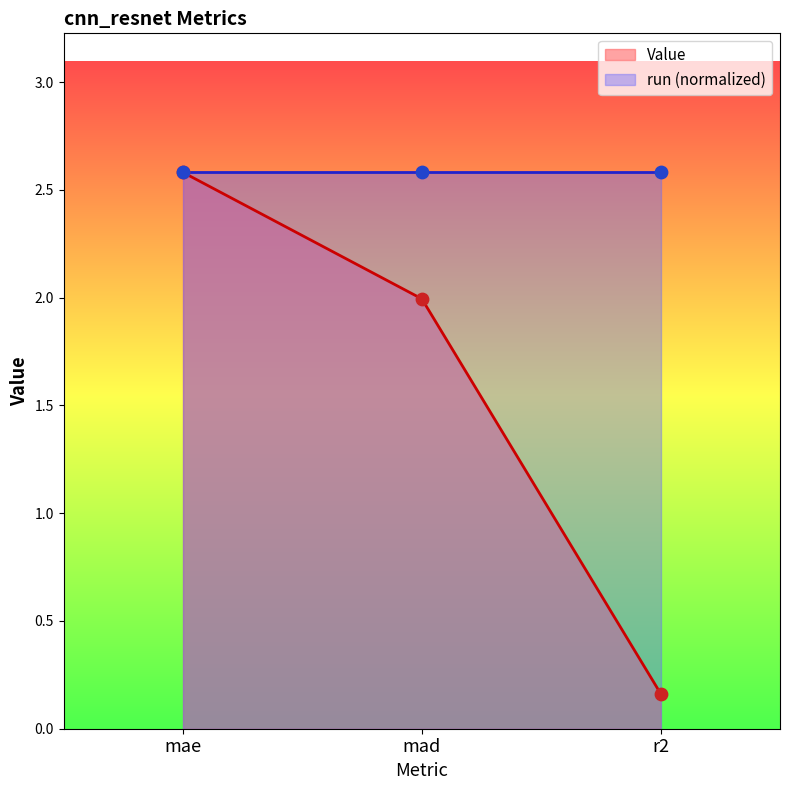

What is the change in value from mae to mad?

-0.6